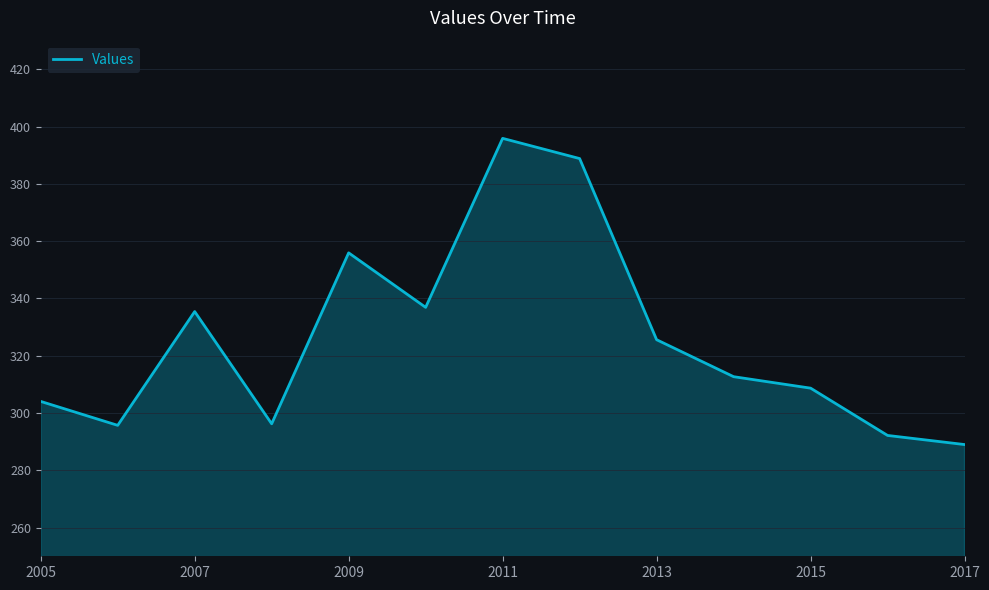

What is the difference between the maximum and minimum values?

106.9